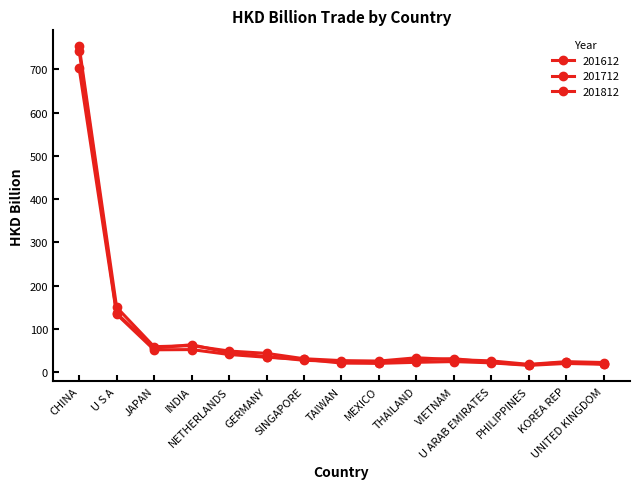

At which category does 201712 reach its first local peak?

INDIA